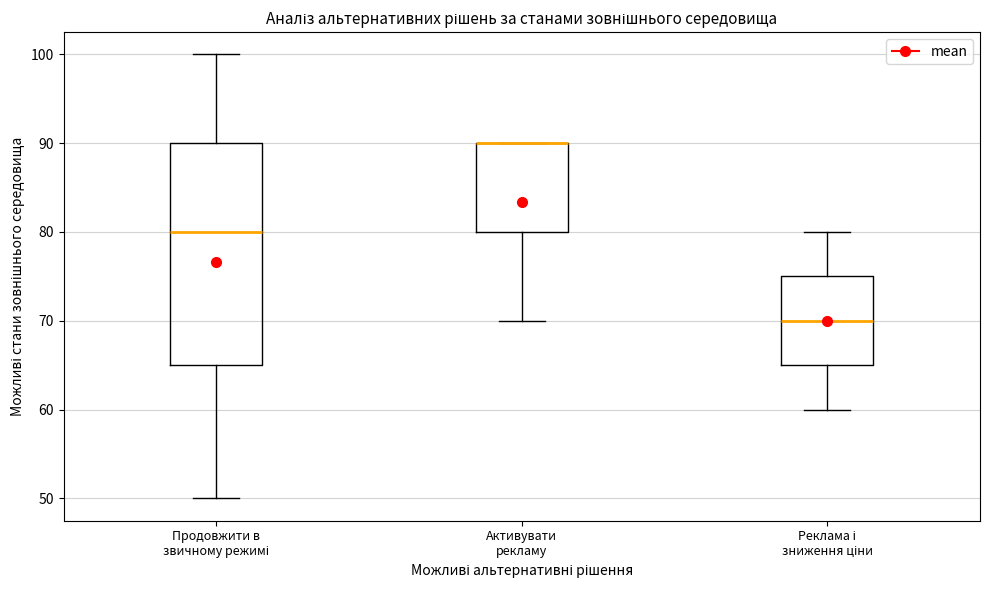

Which box is the tallest, from its lower edge to its upper edge?

Продовжити в звичному режимі